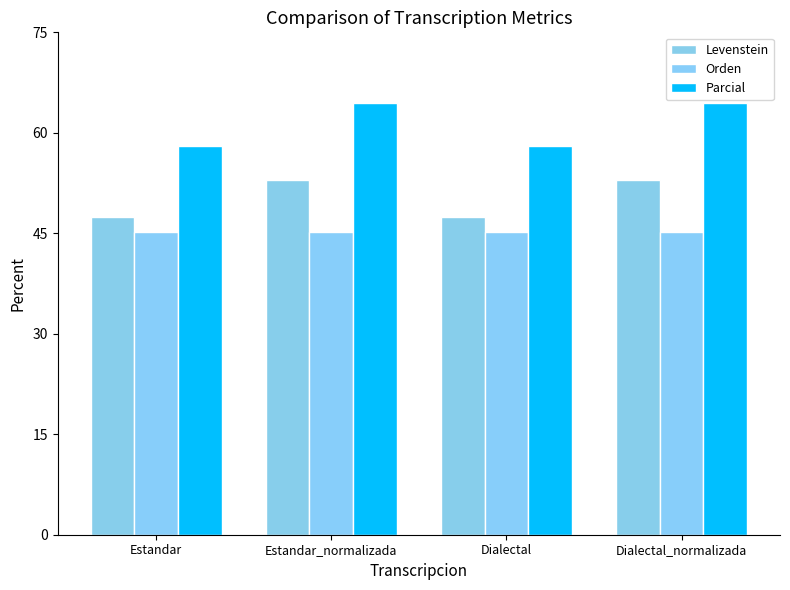

What is the label of the 3rd bar from the right?

Estandar_normalizada